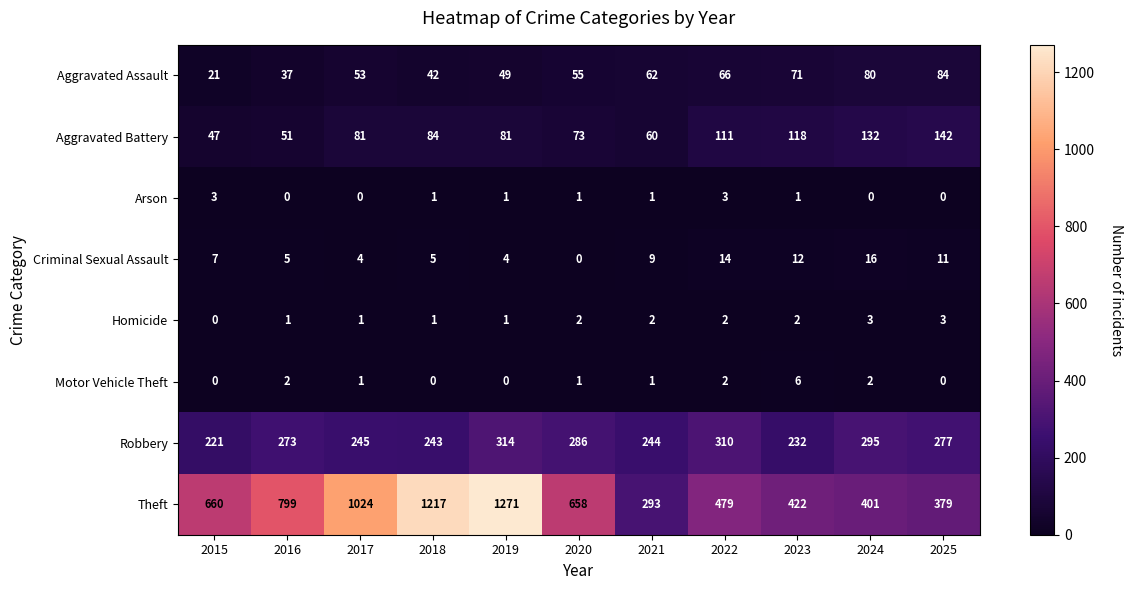

What is the difference between the Aggravated Assault values at 2019 and 2021?

13